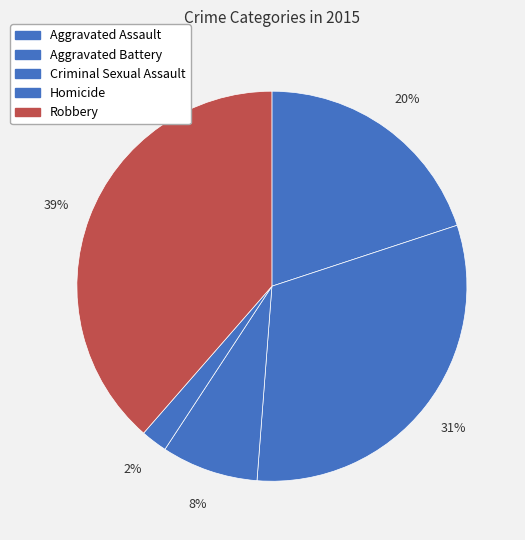

Approximately how many times larger is the value at Homicide compared to Criminal Sexual Assault?

0.3